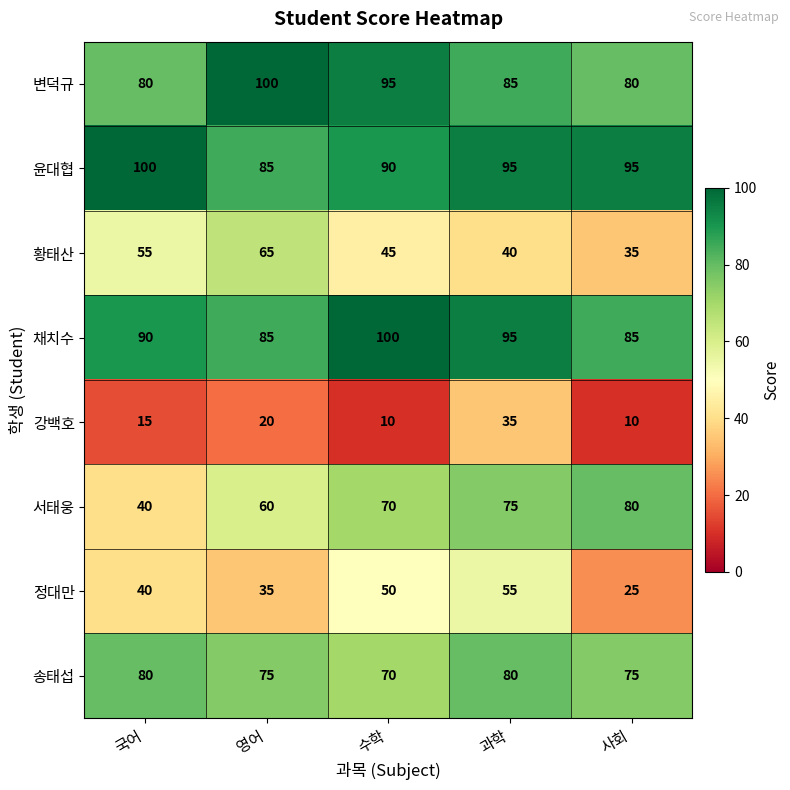

The value of 송태섭 at 수학 is 113. True or false?

False